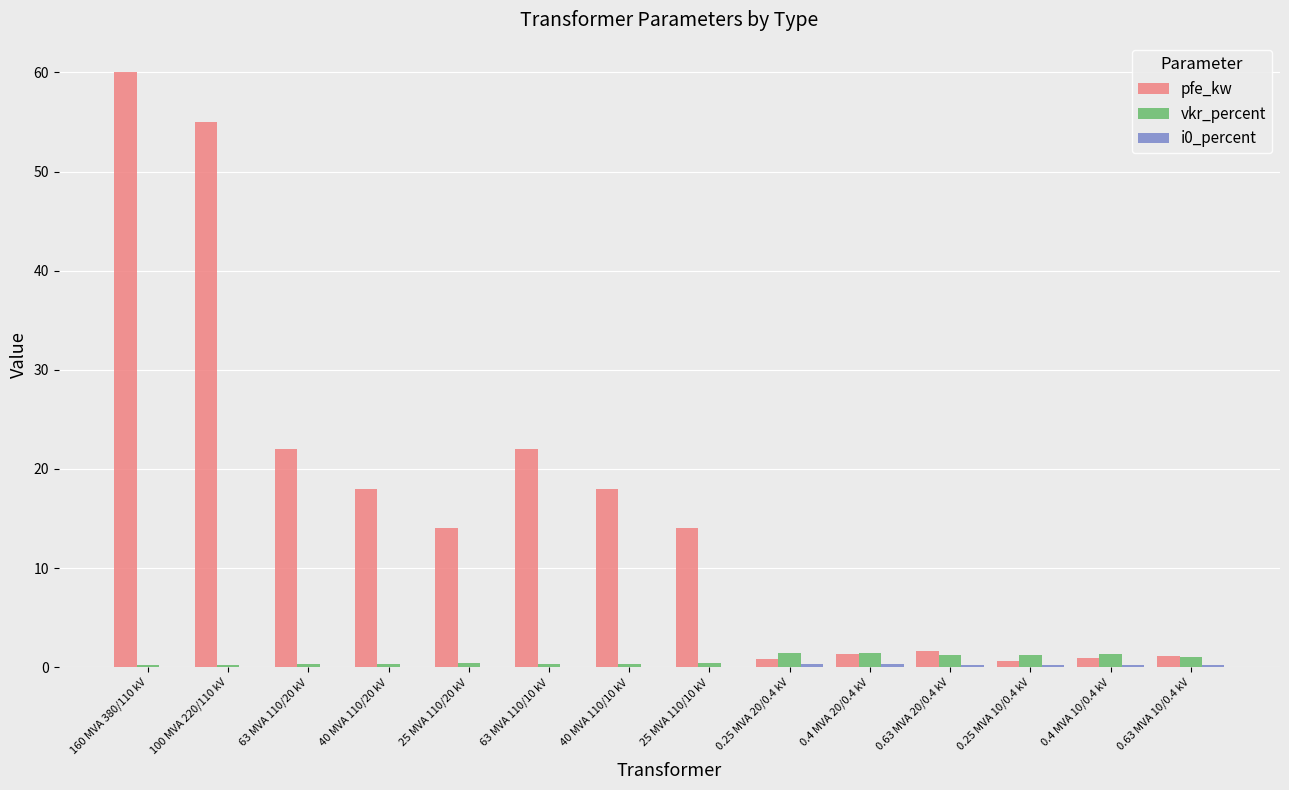

Which series has the largest total across all categories?

pfe_kw